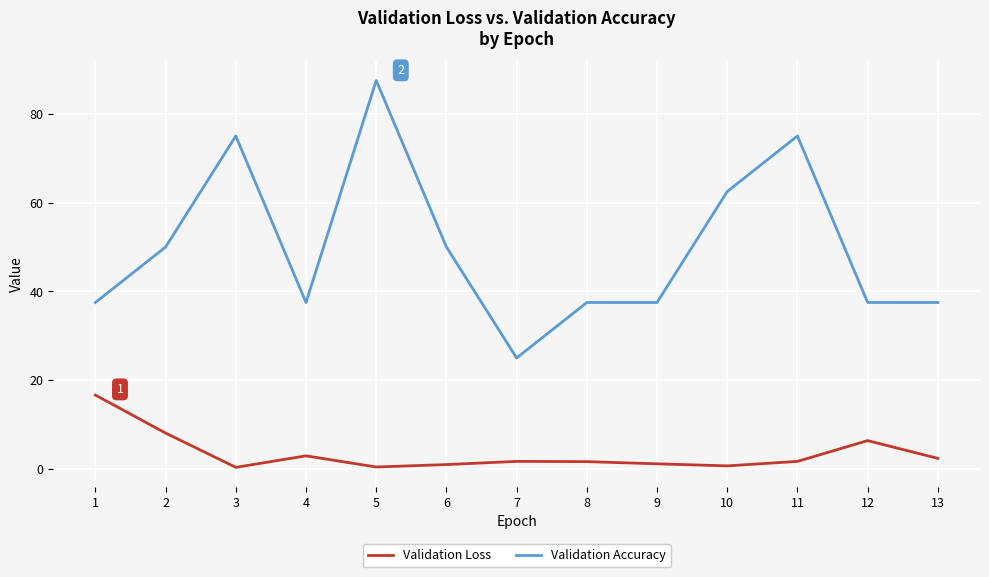

At which label does Validation Loss reach its peak?

1